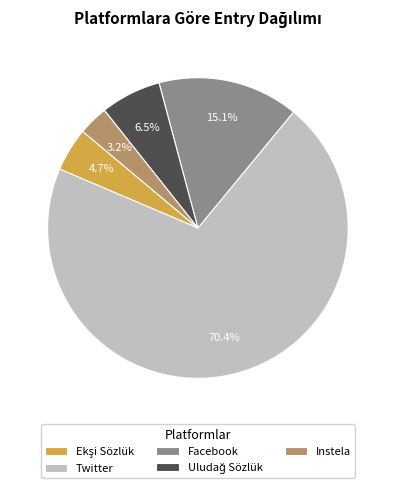

Is the sum of Facebook and Instela greater than half?

No